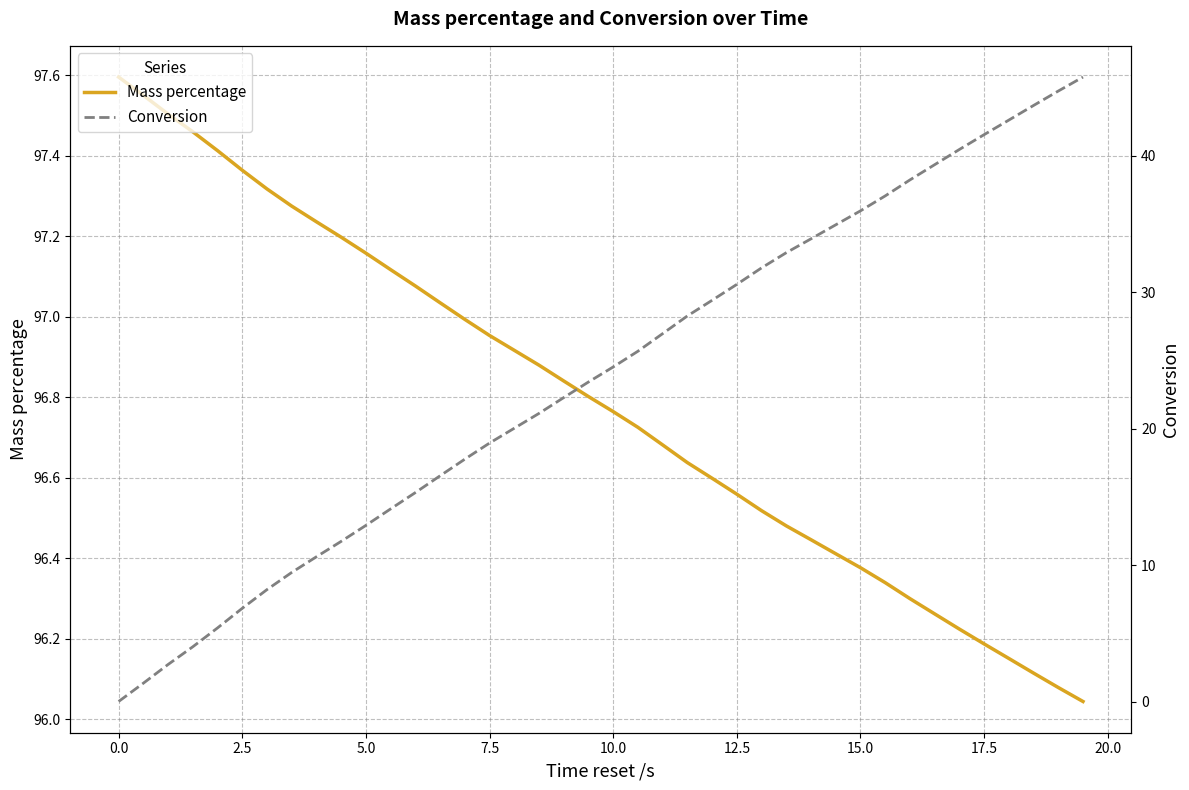

Reading left to right, extract all data points from this chart.

Mass percentage: 97.6	97.6	97.5	97.5	97.4	97.4	97.3	97.3	97.2	97.2	97.2	97.1	97.1	97.0	97.0	97.0	96.9	96.9	96.8	96.8	96.8	96.7	96.7	96.6	96.6	96.6	96.5	96.5	96.4	96.4	96.4	96.3	96.3	96.3	96.2	96.2	96.2	96.1	96.1	96.0
Conversion: 0.0	1.3	2.7	4.0	5.4	6.8	8.2	9.5	10.6	11.7	12.9	14.1	15.3	16.5	17.8	18.9	20.0	21.1	22.3	23.4	24.5	25.7	27.0	28.3	29.4	30.6	31.8	32.9	33.9	34.9	36.0	37.1	38.2	39.3	40.5	41.5	42.6	43.7	44.7	45.8